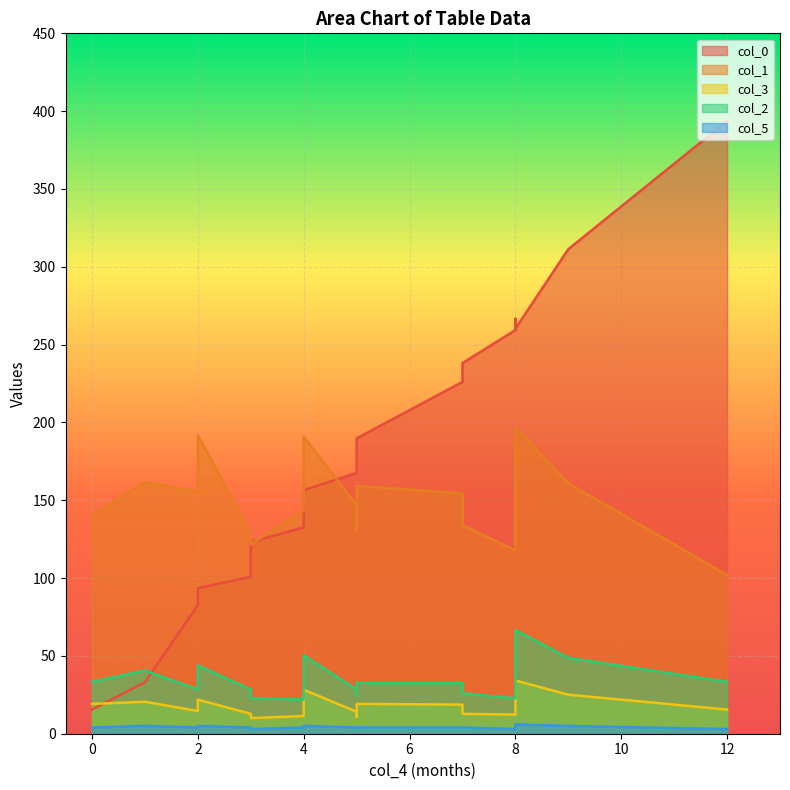

Reading left to right, extract all data points from this chart.

col_0: 0=15.5	1=33.1	2=82.6	2=93.5	3=100.8	3=123.2	4=132.5	4=146.0	4=156.5	5=167.6	5=177.9	5=189.8	7=226.0	7=238.1	8=259.3	8=266.6	8=260.2	9=311.3	12=393.6
col_1: 0=140.2	1=161.7	2=155.6	2=191.8	3=128.8	3=121.9	4=143.4	4=156.4	4=190.9	5=146.7	5=130.0	5=159.2	7=154.4	7=134.1	8=117.8	8=147.1	8=196.6	9=160.9	12=102.0
col_3: 0=19.2	1=20.5	2=14.6	2=21.9	3=12.8	3=10.0	4=11.4	4=18.2	4=28.3	5=14.1	5=10.9	5=19.2	7=18.7	7=12.8	8=12.3	8=22.4	8=34.2	9=25.1	12=15.5
col_2: 0=33.3	1=40.6	2=28.4	2=43.9	3=28.4	3=22.8	4=21.9	4=31.7	4=50.4	5=28.4	5=24.4	5=32.5	7=32.5	7=26.0	8=22.8	8=48.8	8=66.6	9=48.8	12=33.3
col_5: 0=4.0	1=5.0	2=4.0	2=5.0	3=4.0	3=3.0	4=4.0	4=4.0	4=5.0	5=4.0	5=4.0	5=4.0	7=4.0	7=4.0	8=3.0	8=4.0	8=6.0	9=5.0	12=3.0